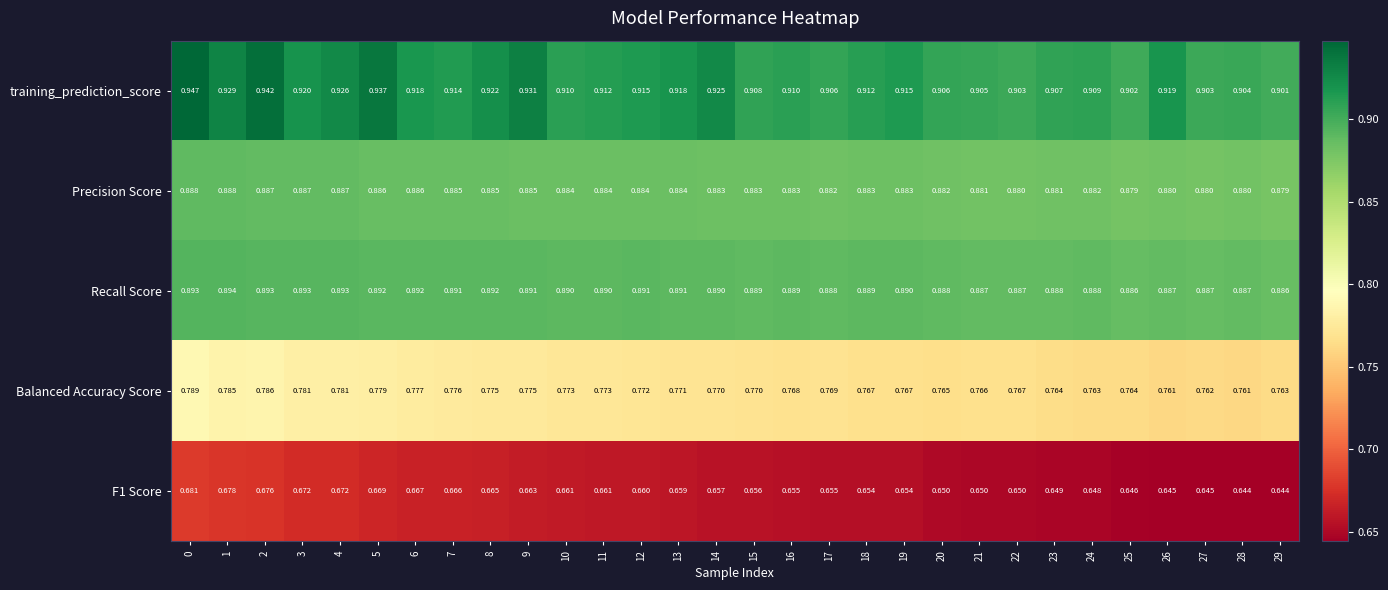

What is the total value across all series at 16?

4.1